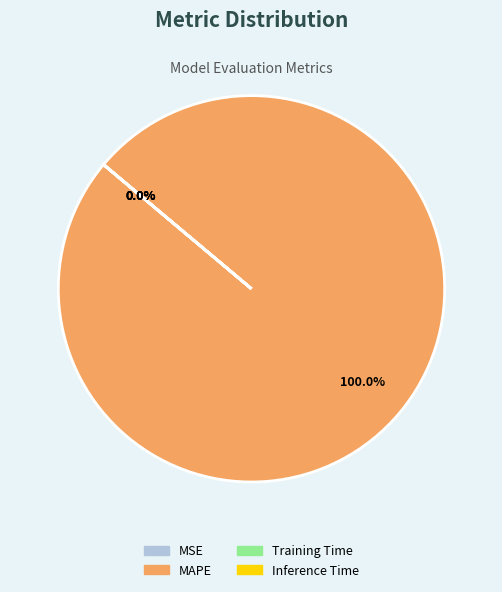

Is there any slice that represents more than half of the pie?

Yes